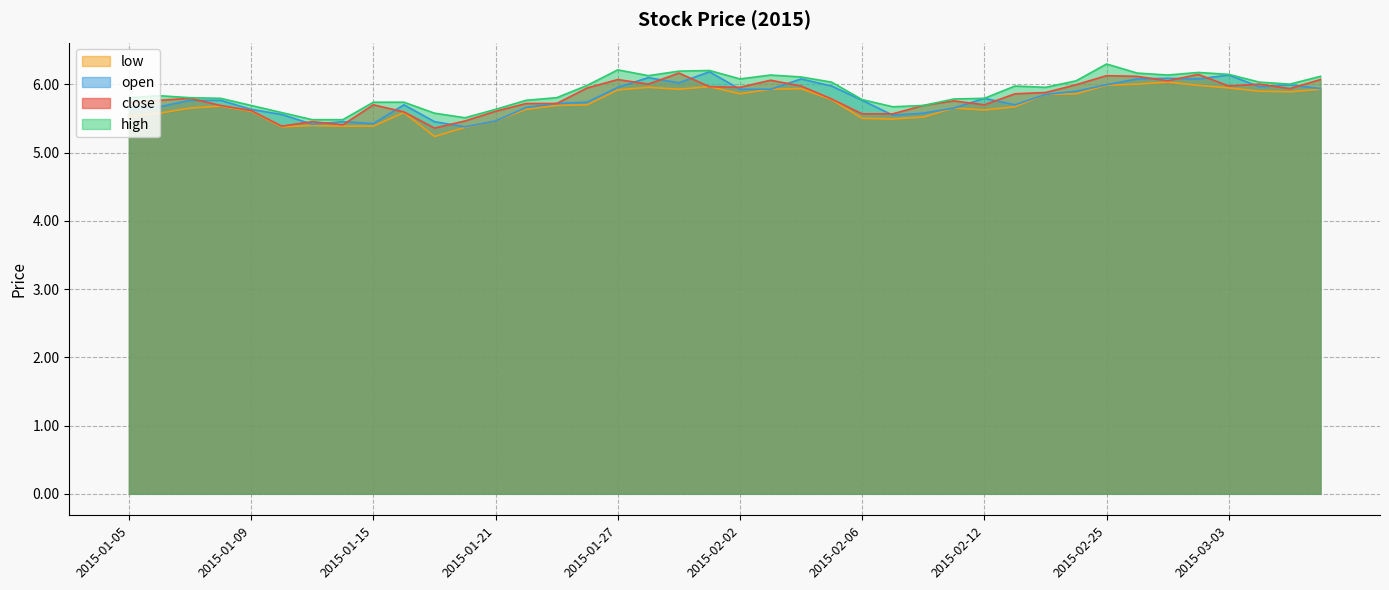

Reading left to right, list all the values displayed in this chart.

close: 5.7	5.8	5.8	5.7	5.6	5.4	5.5	5.4	5.7	5.6	5.4	5.5	5.6	5.7	5.7	5.9	6.1	6.0	6.2	6.0	6.0	6.1	6.0	5.8	5.6	5.6	5.7	5.8	5.7	5.9	5.9	6.0	6.1	6.1	6.1	6.1	6.0	6.0	5.9	6.1
high: 5.8	5.8	5.8	5.8	5.7	5.6	5.5	5.5	5.7	5.7	5.6	5.5	5.6	5.8	5.8	6.0	6.2	6.1	6.2	6.2	6.1	6.1	6.1	6.0	5.8	5.7	5.7	5.8	5.8	6.0	6.0	6.1	6.3	6.2	6.1	6.2	6.1	6.0	6.0	6.1
open: 5.6	5.7	5.8	5.8	5.6	5.6	5.4	5.5	5.4	5.7	5.5	5.4	5.5	5.7	5.7	5.7	6.0	6.1	6.0	6.2	5.9	5.9	6.1	6.0	5.8	5.5	5.6	5.7	5.8	5.7	5.9	5.9	6.0	6.1	6.1	6.1	6.1	6.0	6.0	5.9
low: 5.5	5.6	5.7	5.7	5.6	5.4	5.4	5.4	5.4	5.6	5.2	5.4	5.5	5.6	5.7	5.7	5.9	6.0	5.9	6.0	5.9	5.9	5.9	5.8	5.5	5.5	5.5	5.7	5.6	5.7	5.9	5.9	6.0	6.0	6.0	6.0	5.9	5.9	5.9	5.9